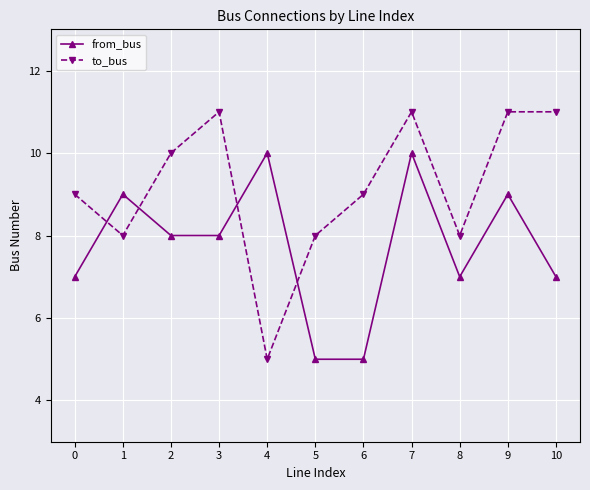

What is the highest value of the to_bus series?

11